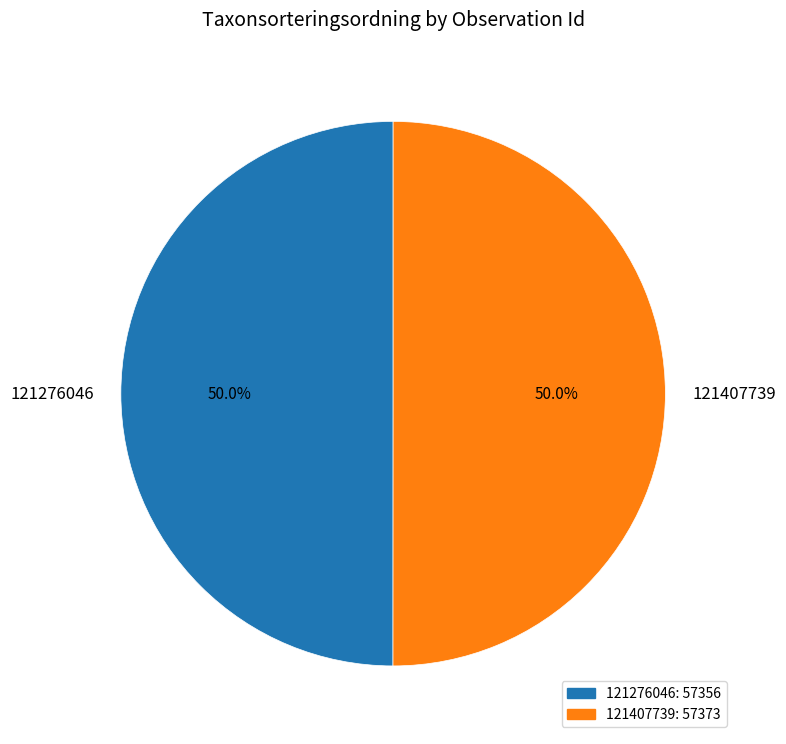

True or false: 121276046 accounts for 40% of the total.

False